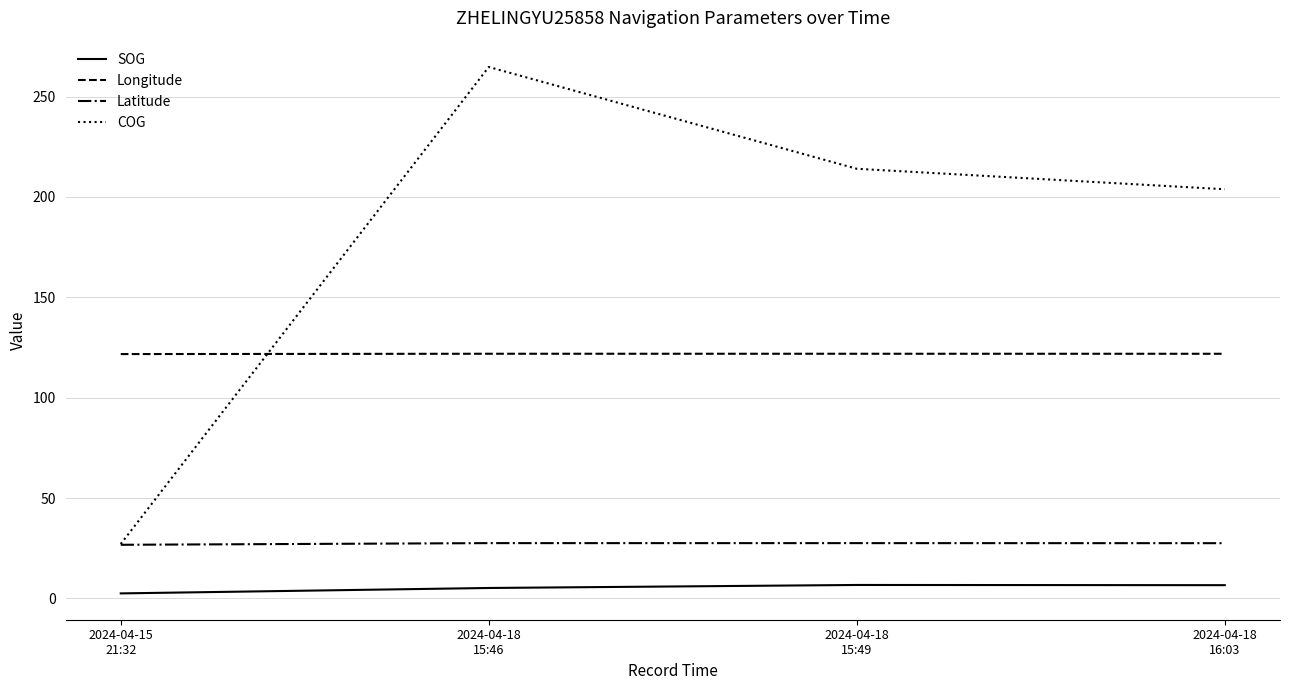

Which series has the largest range (max minus min)?

COG